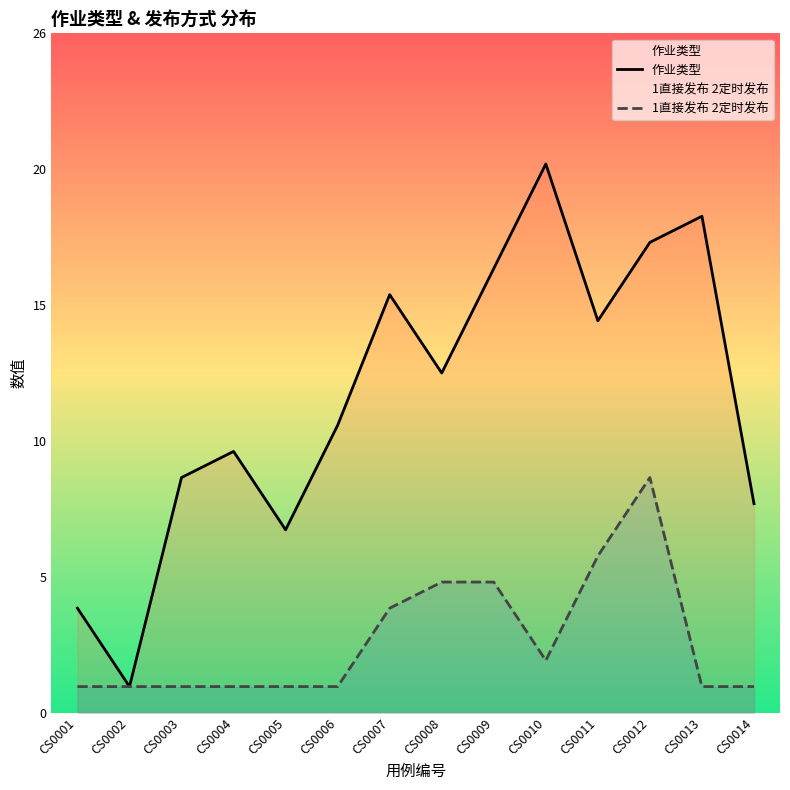

Does the chart display data point markers on the line(s)?

No